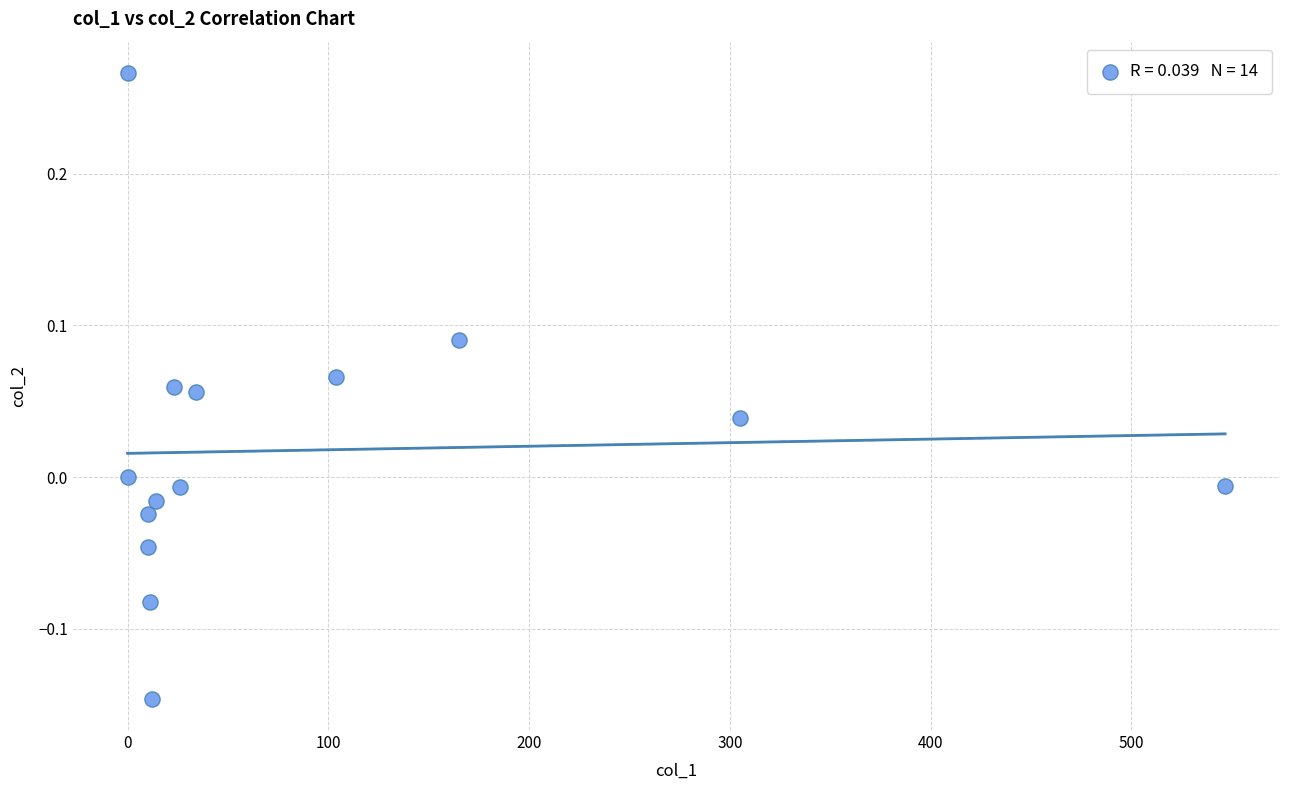

What is the range of Y values (max minus min)?

0.4